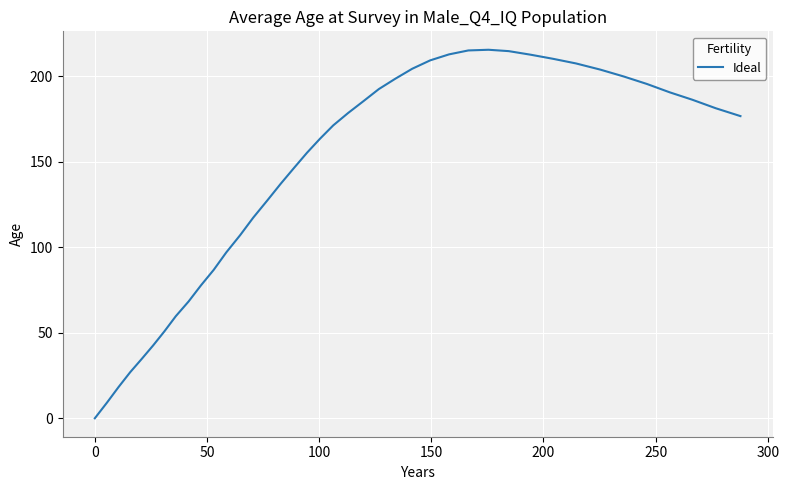

What is the difference between the maximum and minimum values?

215.5